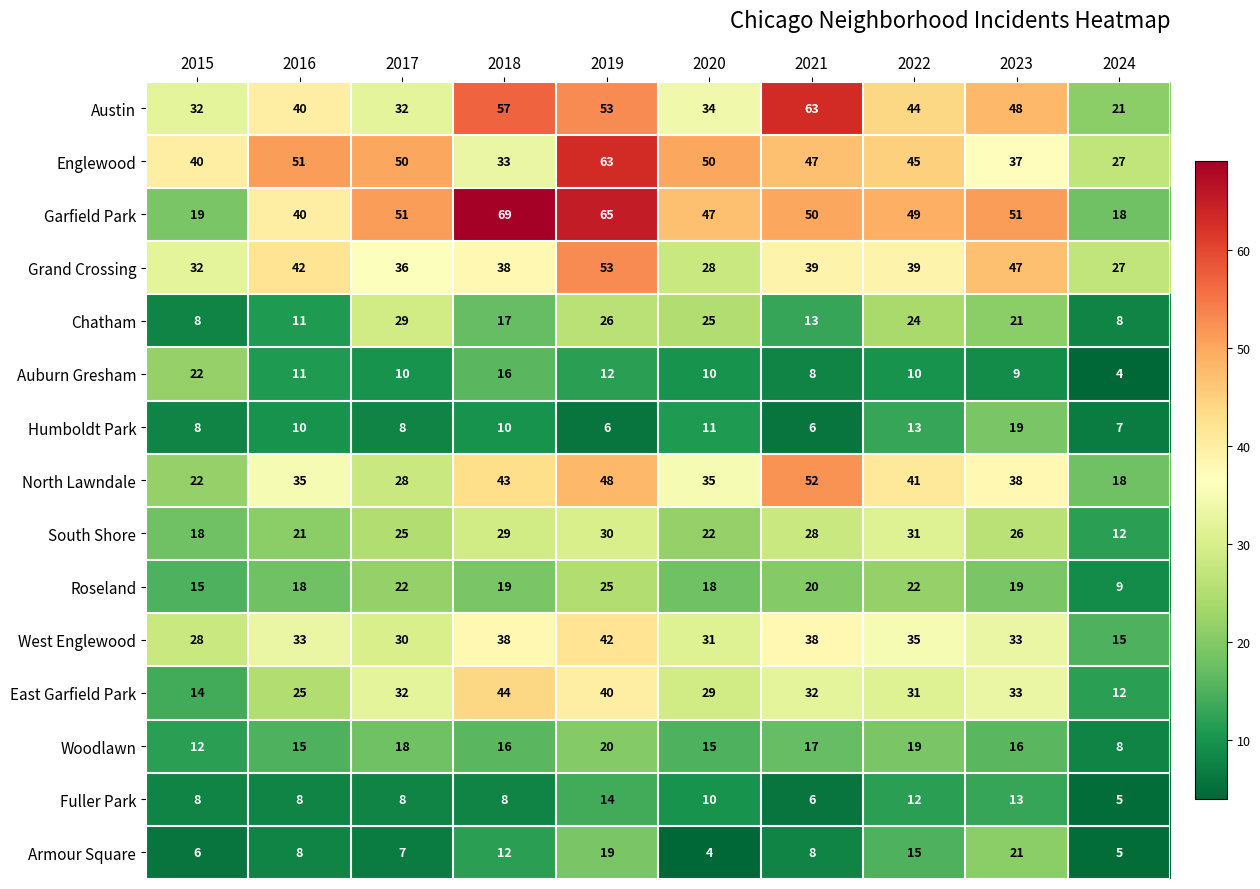

What is the maximum value shown in the chart?

69